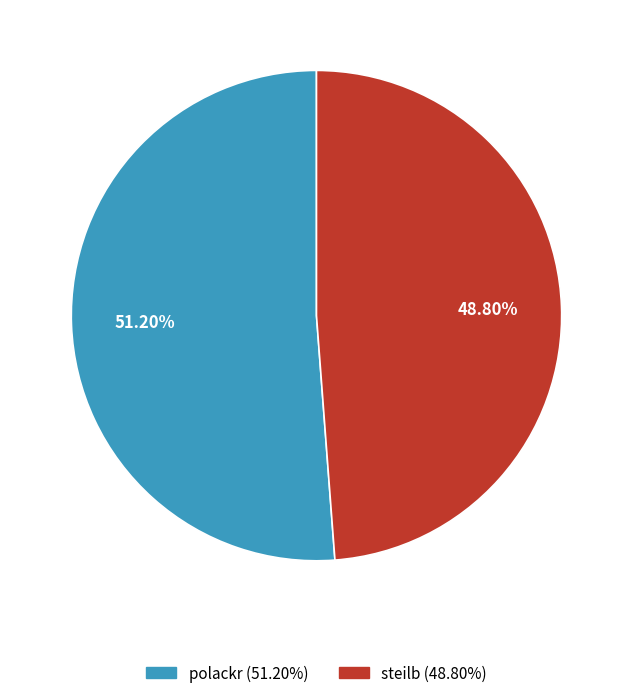

Combined, what portion of the pie is polackr and steilb?

100.0%